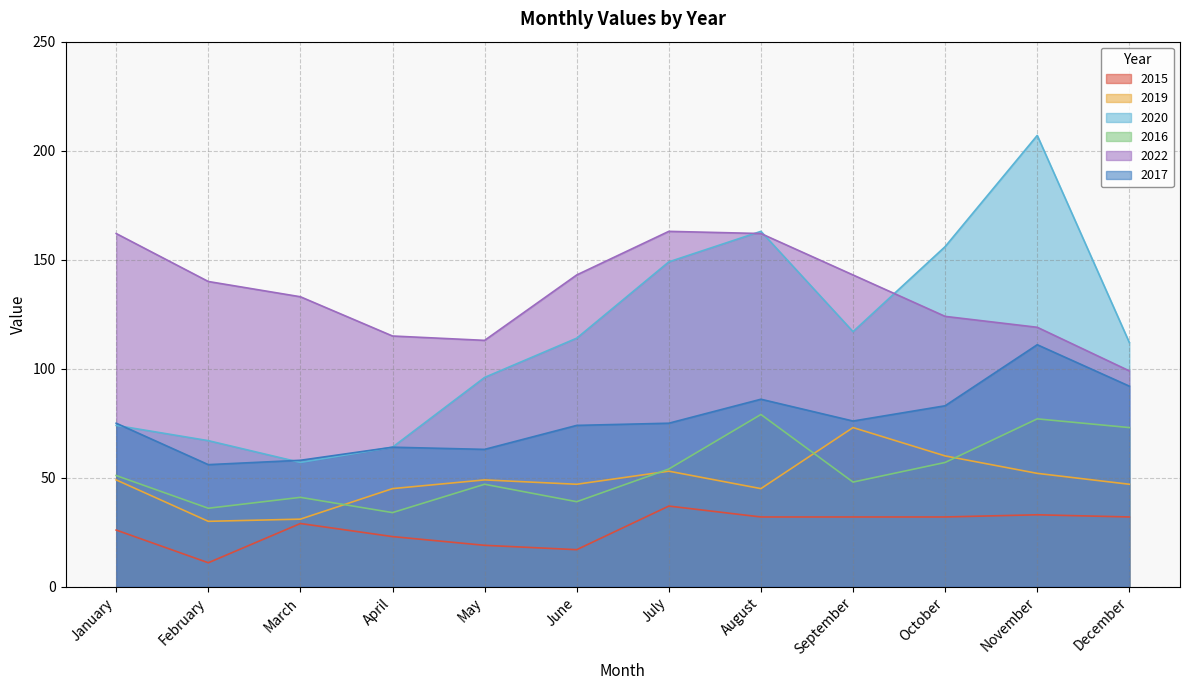

Reading left to right, extract all data points from this chart.

2015: January=26	February=11	March=29	April=23	May=19	June=17	July=37	August=32	September=32	October=32	November=33	December=32
2019: January=49	February=30	March=31	April=45	May=49	June=47	July=53	August=45	September=73	October=60	November=52	December=47
2020: January=74	February=67	March=57	April=64	May=96	June=114	July=149	August=163	September=117	October=156	November=207	December=112
2016: January=51	February=36	March=41	April=34	May=47	June=39	July=54	August=79	September=48	October=57	November=77	December=73
2022: January=162	February=140	March=133	April=115	May=113	June=143	July=163	August=162	September=143	October=124	November=119	December=99
2017: January=75	February=56	March=58	April=64	May=63	June=74	July=75	August=86	September=76	October=83	November=111	December=92